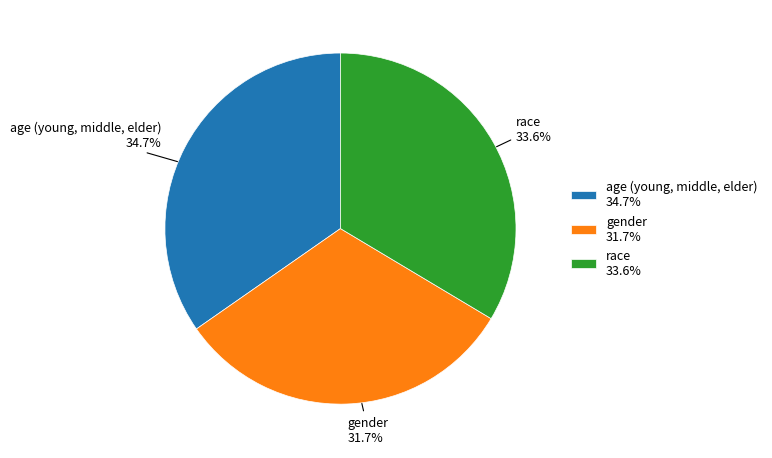

Which has a higher value, gender or age (young, middle, elder)?

age (young, middle, elder)